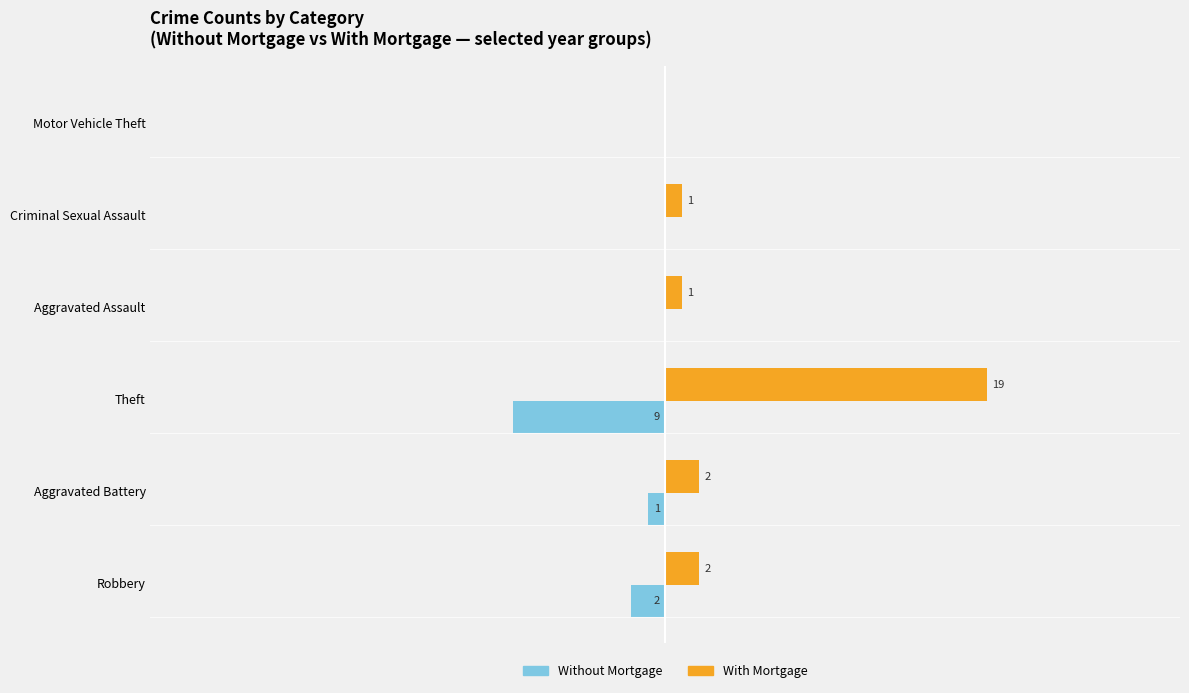

Between Robbery and Theft, which series saw the biggest shift?

With Mortgage